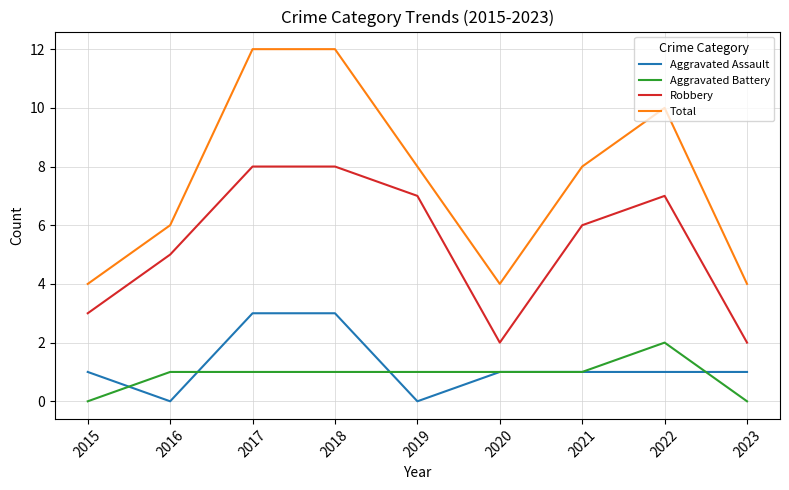

True or false: Total and Robbery intersect in this chart.

False